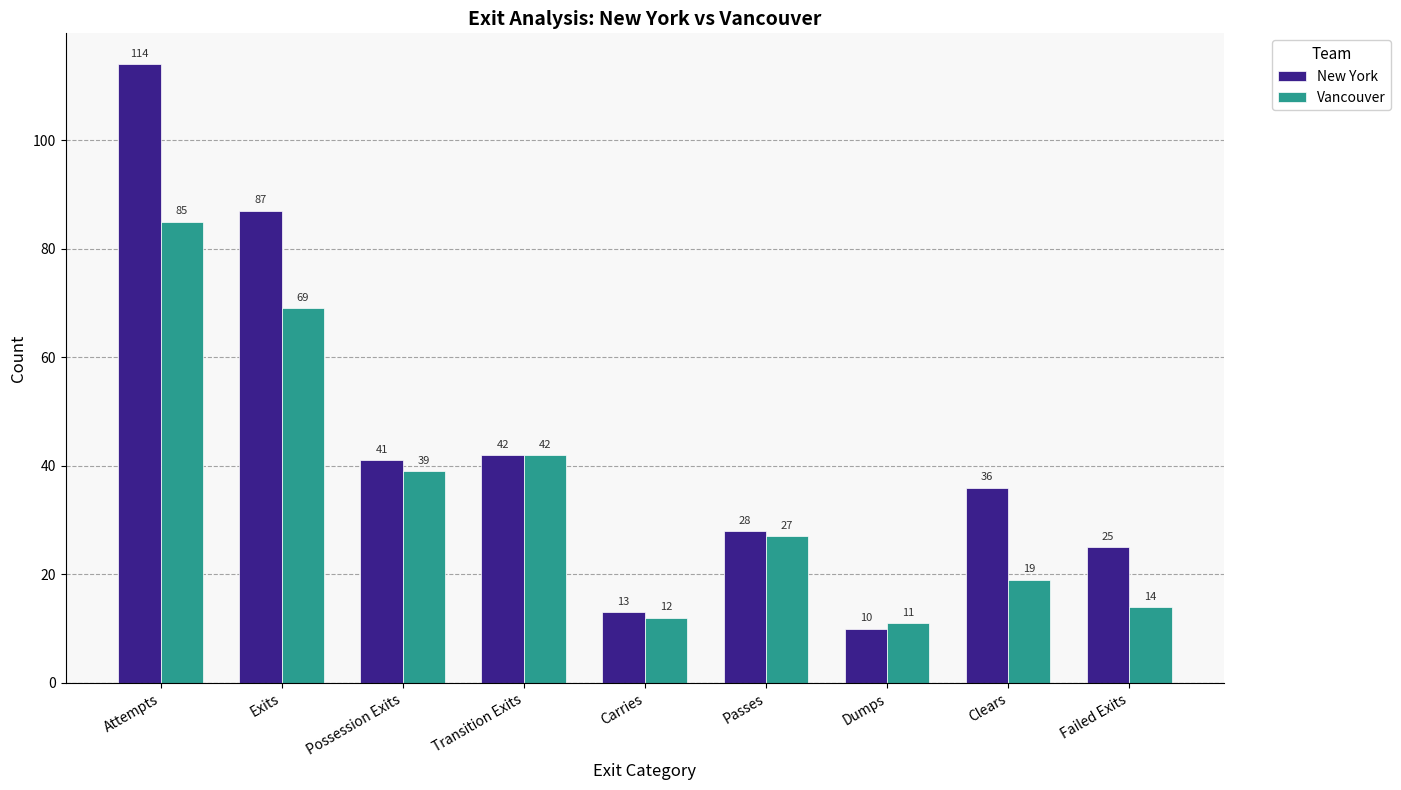

How many values in the New York series are below 36?

4